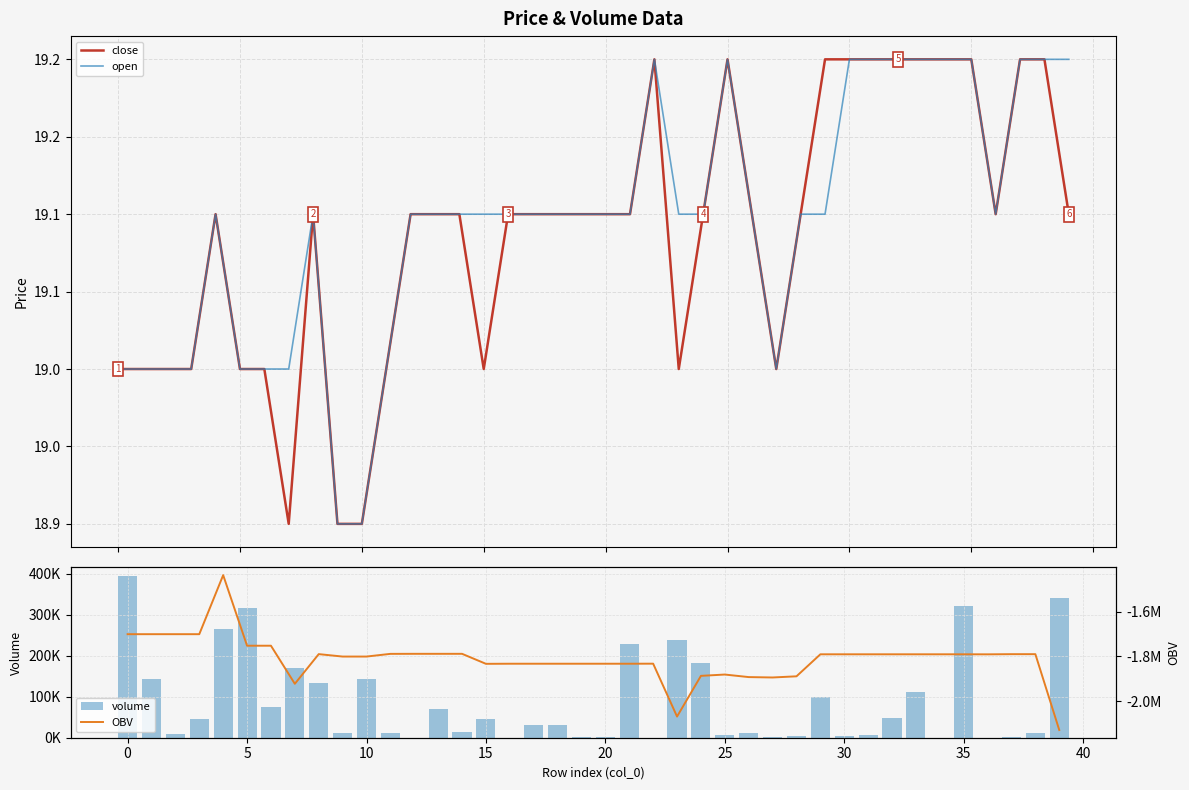

What is the minimum value shown in the chart?

-2129720.3